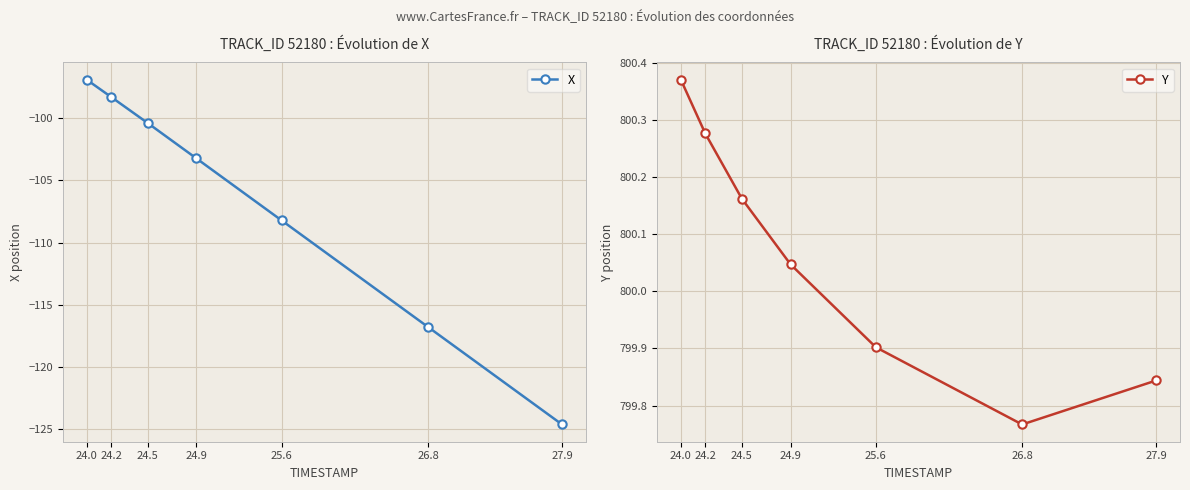

Reading right to left, list all the values displayed in this chart.

X: -124.6	-116.8	-108.2	-103.2	-100.4	-98.3	-96.9
Y: 799.8	799.8	799.9	800.0	800.2	800.3	800.4